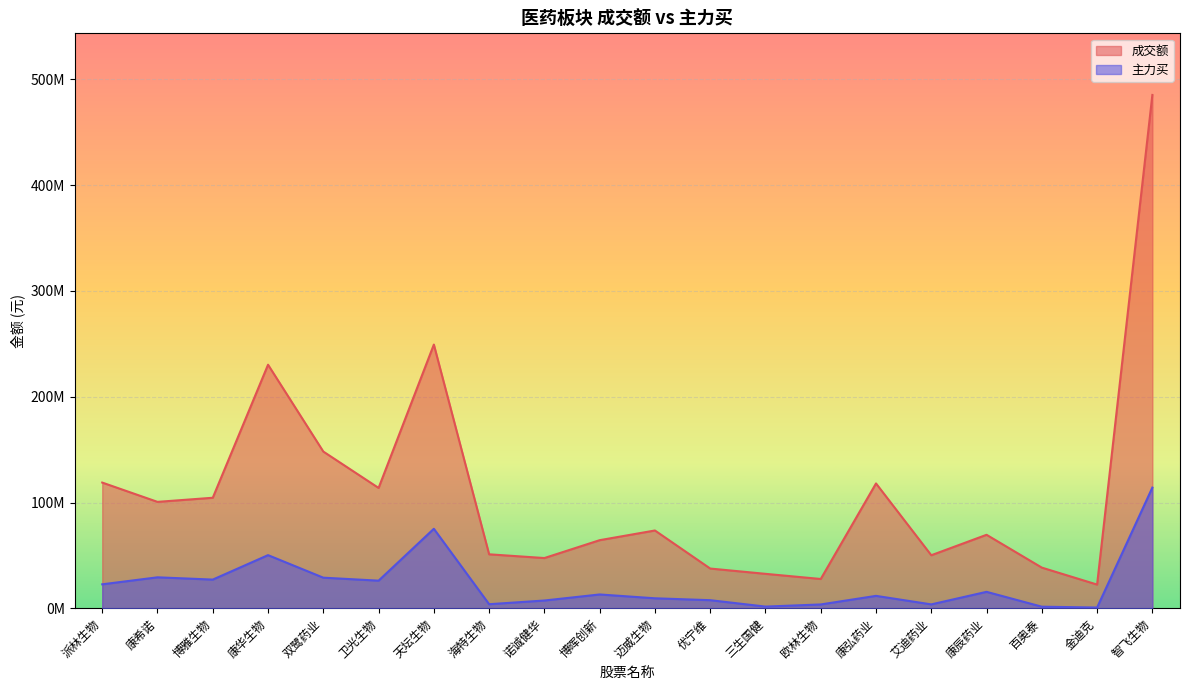

Reading left to right, what are all the values shown in this chart?

成交额: 派林生物=118848816	康希诺=100606588	博雅生物=104497148	康华生物=230250990	双鹭药业=148165547	卫光生物=113778663	天坛生物=249305793	海特生物=51036822	诺诚健华=47504076	博晖创新=64393071	迈威生物=73553379	优宁维=37578441	三生国健=32576797	欧林生物=27704377	康弘药业=118030909	艾迪药业=50150675	康辰药业=69488843	百奥泰=38455664	金迪克=22418685	智飞生物=485294181
主力买: 派林生物=22674554	康希诺=29285084	博雅生物=27140307	康华生物=50252947	双鹭药业=28944586	卫光生物=26129418	天坛生物=75170759	海特生物=3869253	诺诚健华=7351849	博晖创新=13082190	迈威生物=9453917	优宁维=7669640	三生国健=1606807	欧林生物=3635719	康弘药业=11750831	艾迪药业=3695836	康辰药业=15562325	百奥泰=1520571	金迪克=720241	智飞生物=114115108